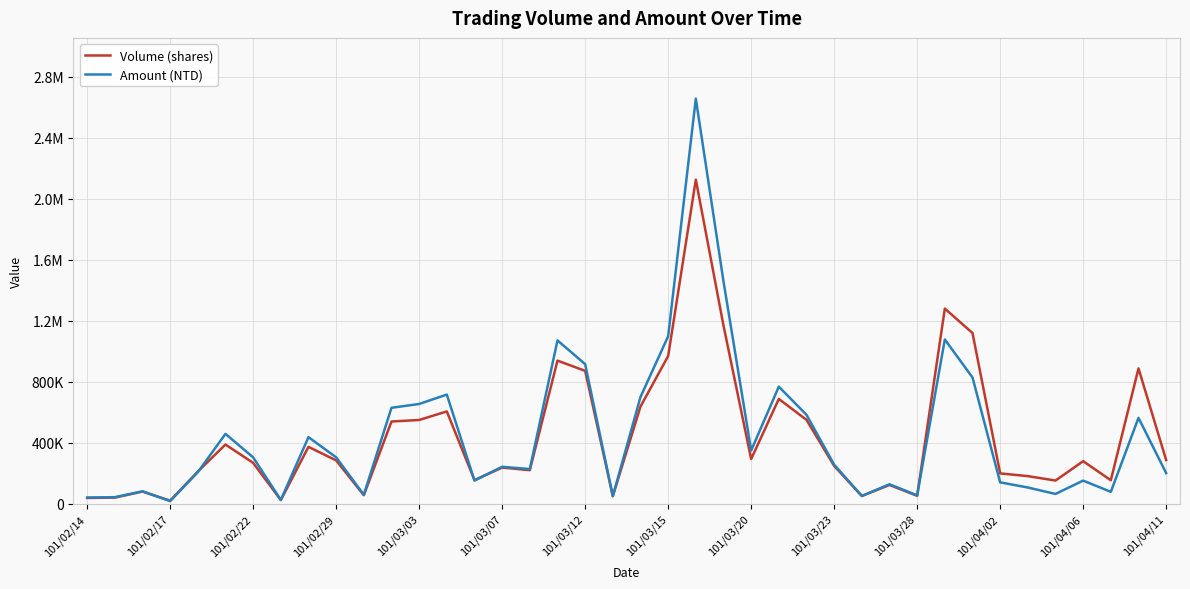

In Volume (shares), how many points are lower than both neighbors (excluding endpoints)?

11